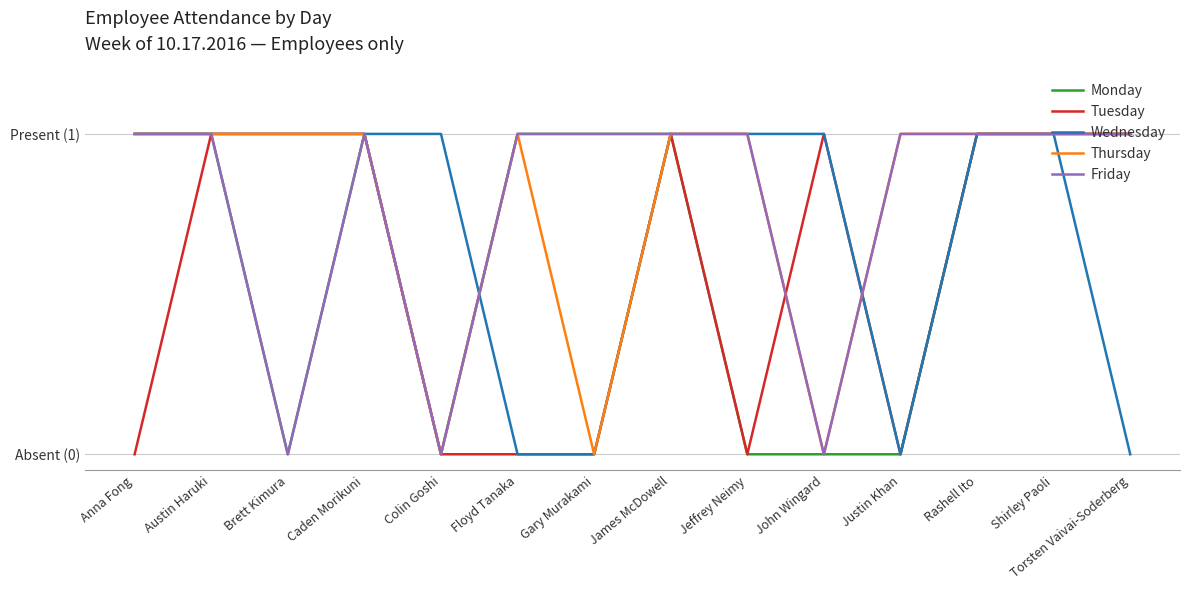

True or false: Tuesday has more than 1 interior local peaks.

True